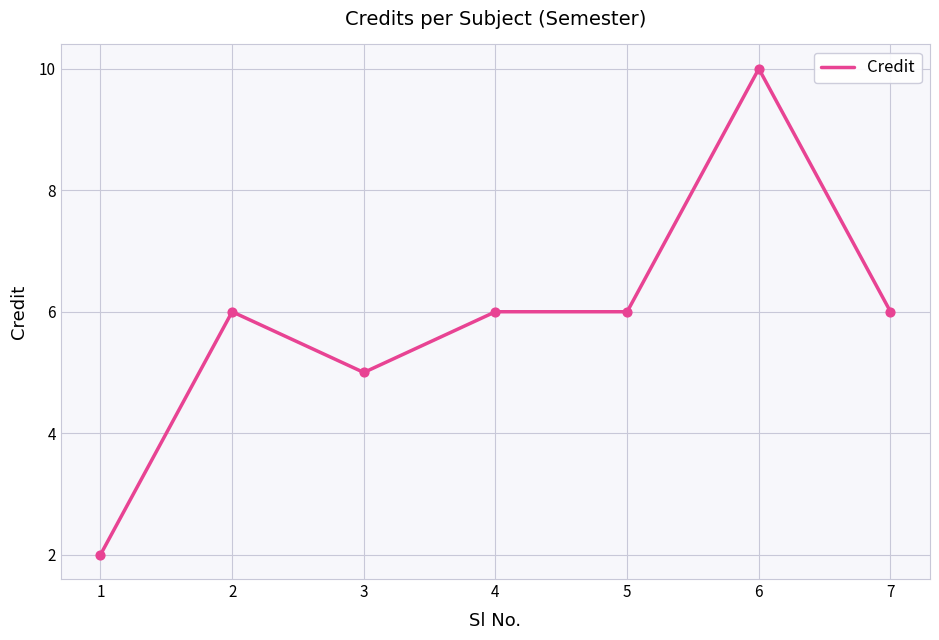

Between 2 and 6, which is larger?

6